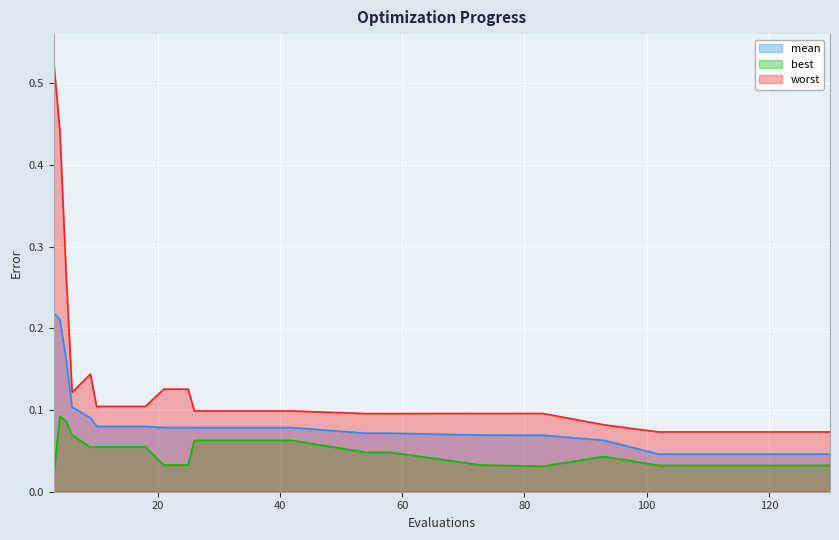

Which series has the largest total across all categories?

worst